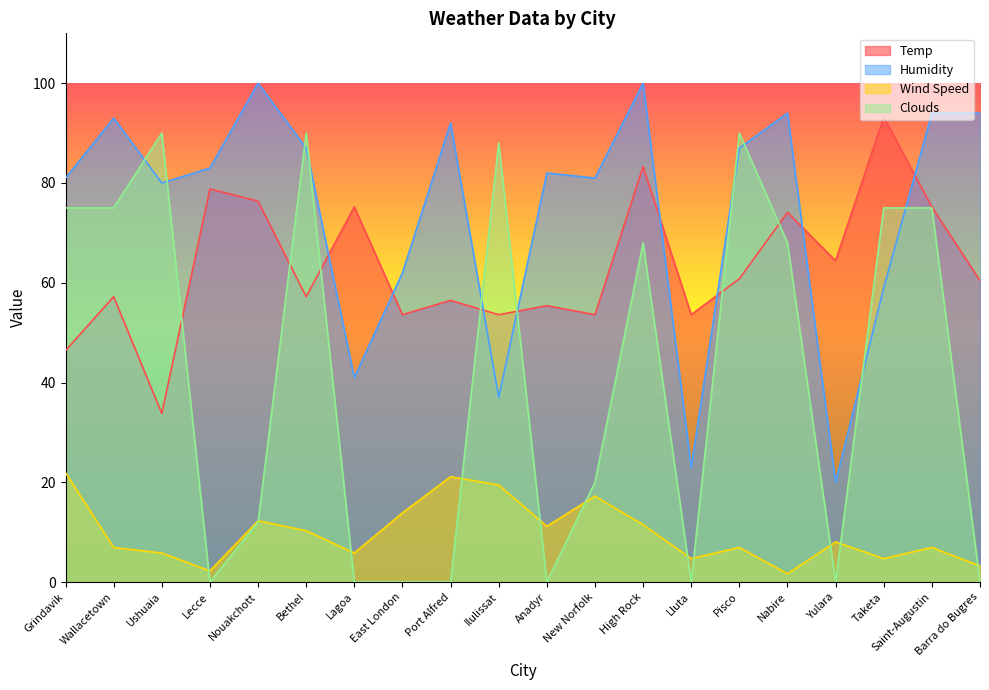

At how many categories does at least one series exceed 66?

17